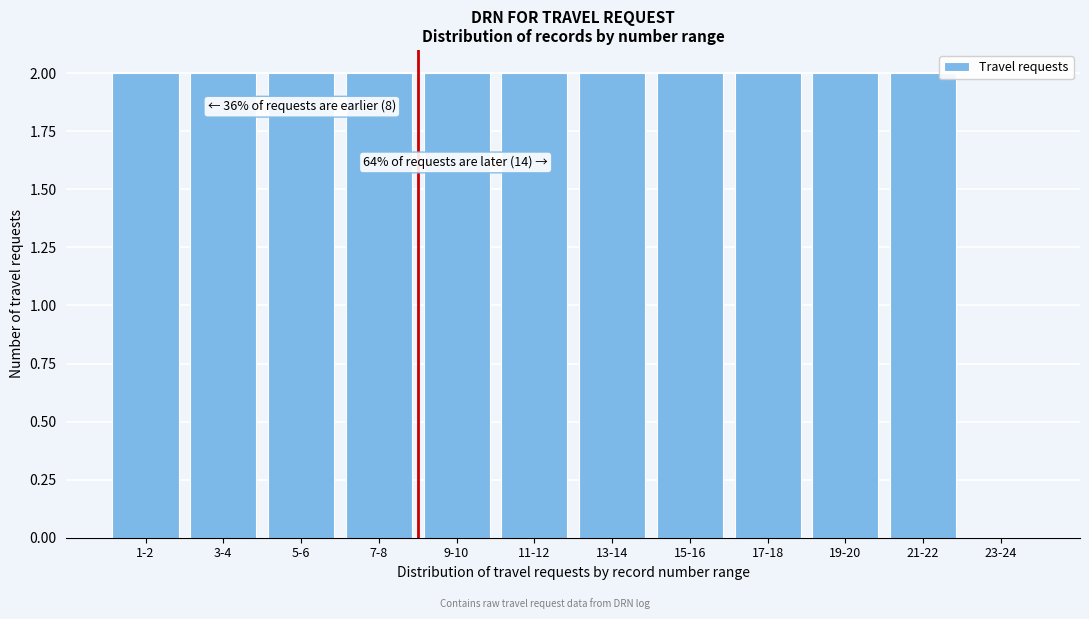

Reading left to right, extract all data points from this chart.

1-2=2	3-4=2	5-6=2	7-8=2	9-10=2	11-12=2	13-14=2	15-16=2	17-18=2	19-20=2	21-22=2	23-24=0